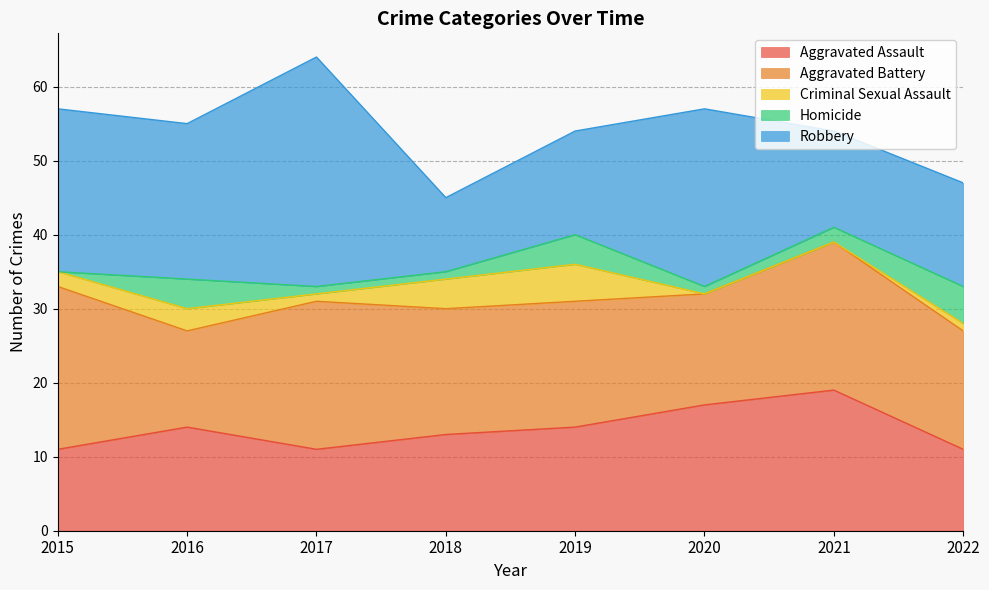

True or false: Criminal Sexual Assault has a value of 1 at 2022.

False